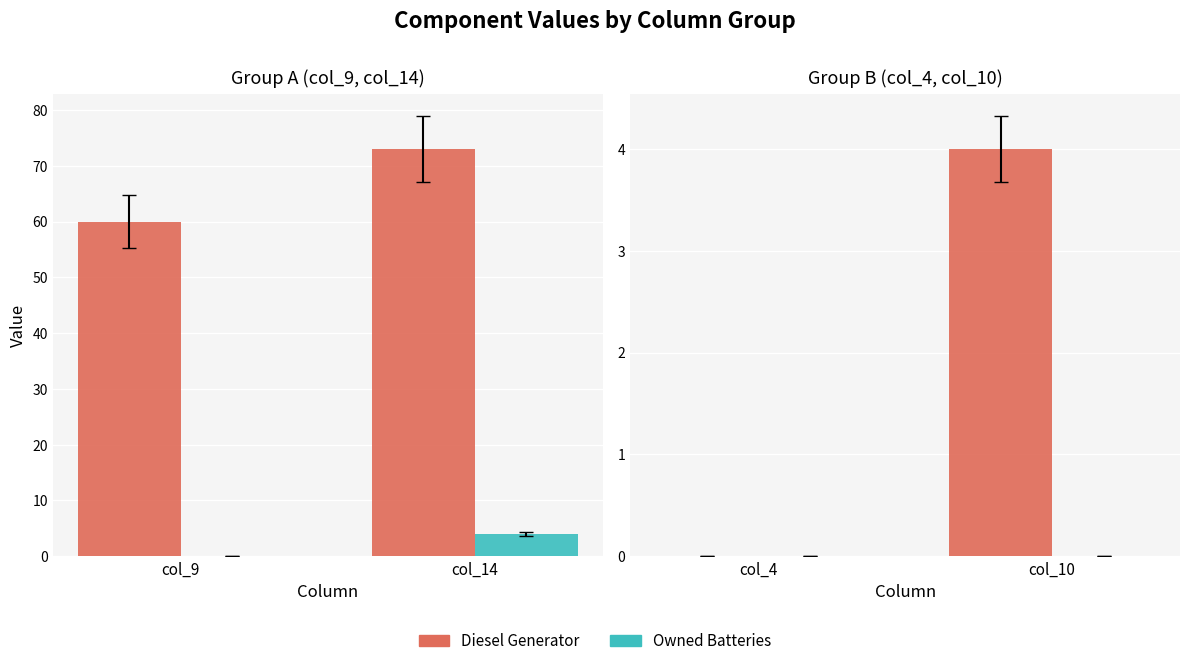

Is it true that Diesel Generator equals 6 at col_10?

False